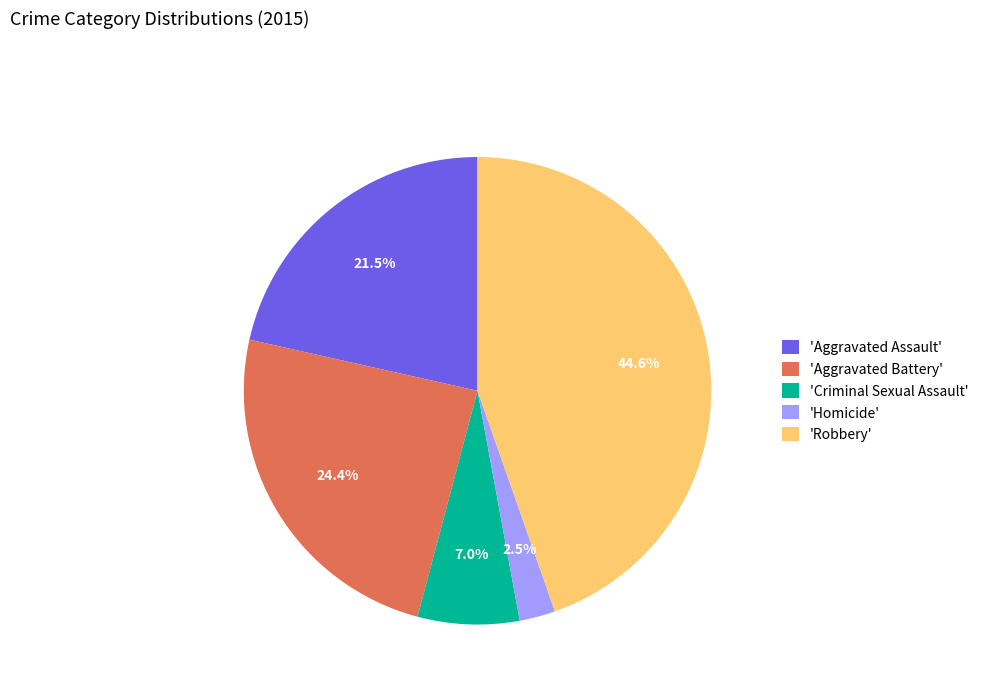

What is the ratio of the value at 'Aggravated Battery' to the value at 'Robbery'?

0.5